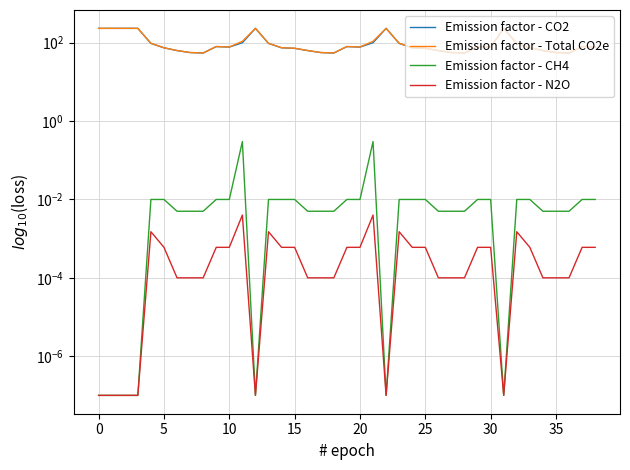

Is it true that Emission factor - CH4 equals 0.0 at 0?

True